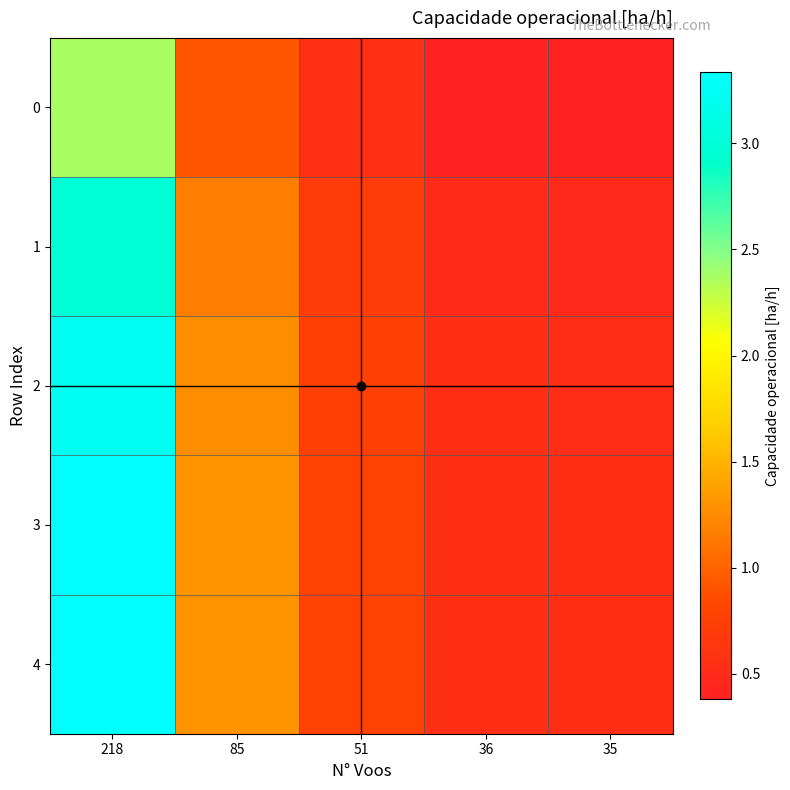

Reading left to right, extract all data points from this chart.

0: 218=2.4	85=0.9	51=0.6	36=0.4	35=0.4
1: 218=3.0	85=1.2	51=0.7	36=0.5	35=0.5
2: 218=3.2	85=1.3	51=0.8	36=0.5	35=0.5
3: 218=3.3	85=1.3	51=0.8	36=0.5	35=0.5
4: 218=3.3	85=1.3	51=0.8	36=0.6	35=0.5